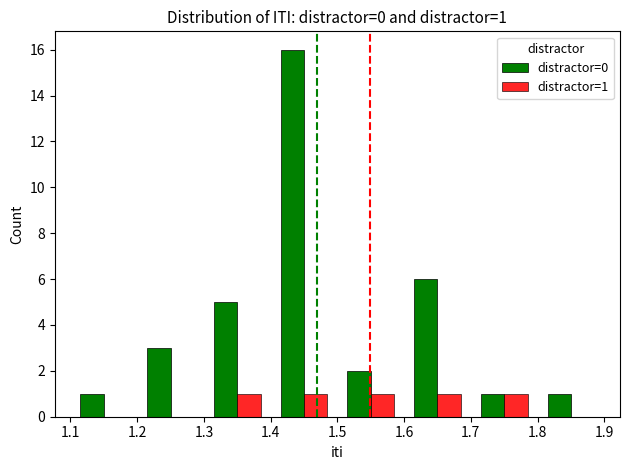

Which series has the largest total across all categories?

distractor=0